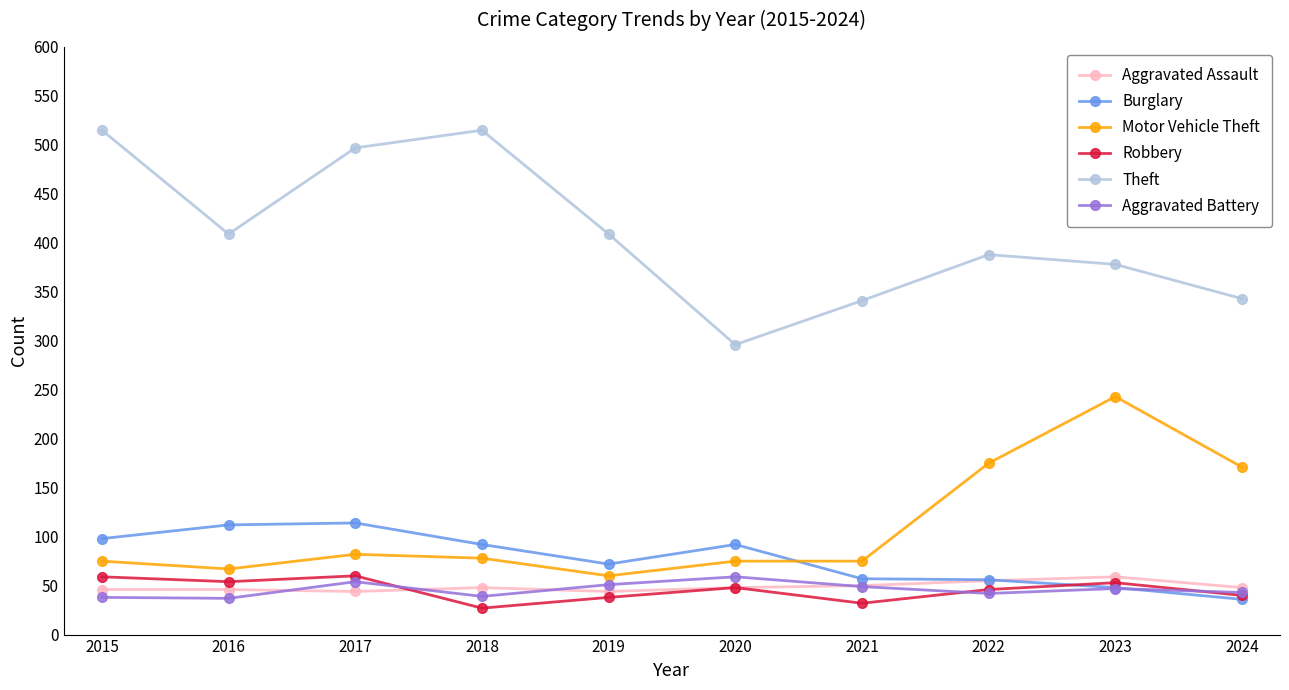

The value of Robbery at 2017 is 60. True or false?

True